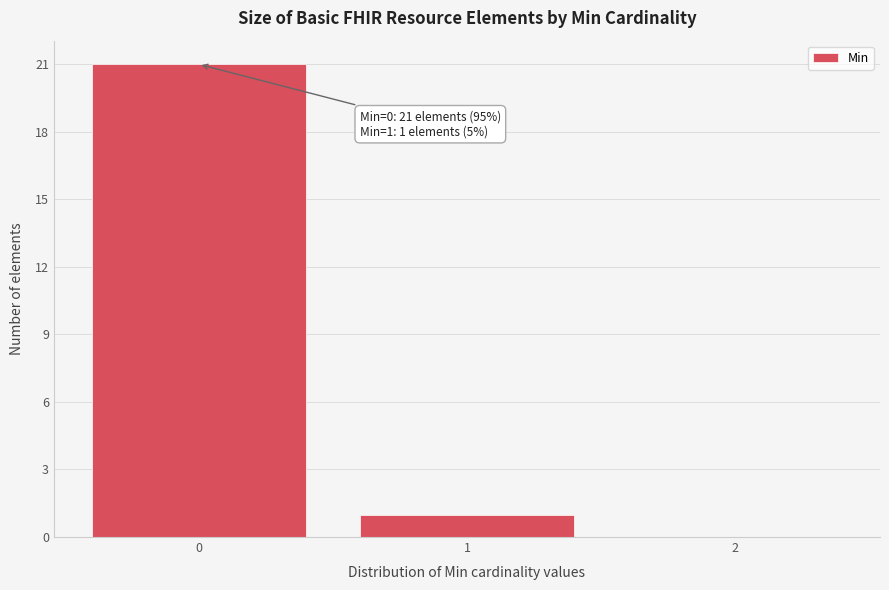

Reading left to right, what are all the values shown in this chart?

0=21	1=1	2=0